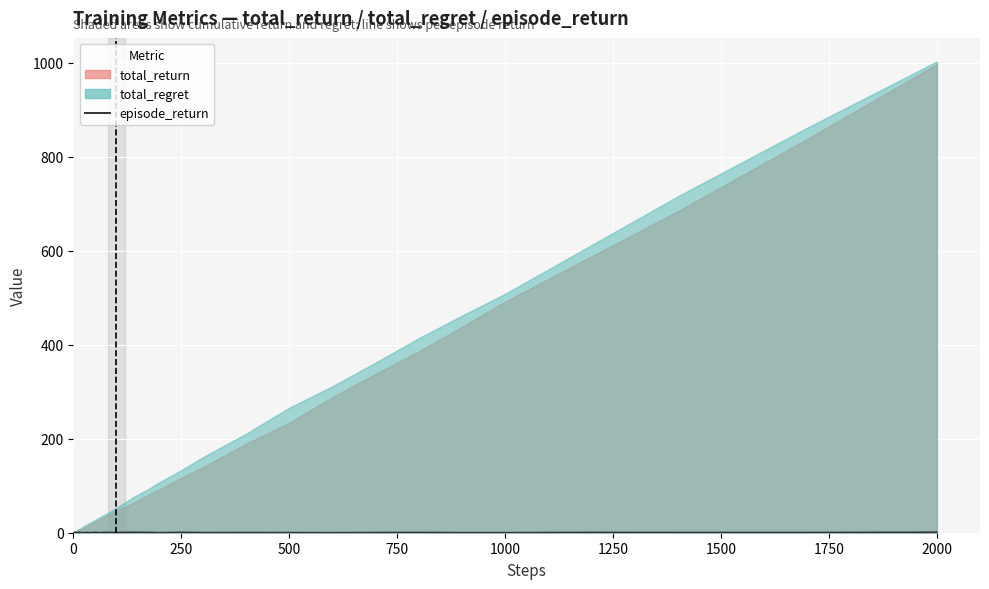

How many data points does each series have?

40